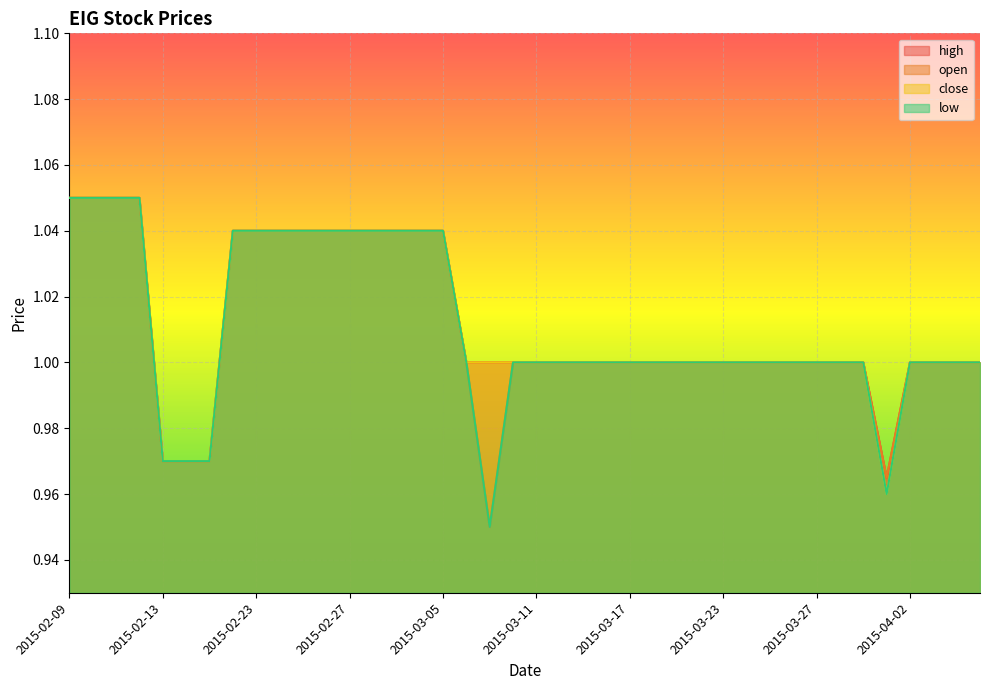

What position from the right is 2015-03-18?

15